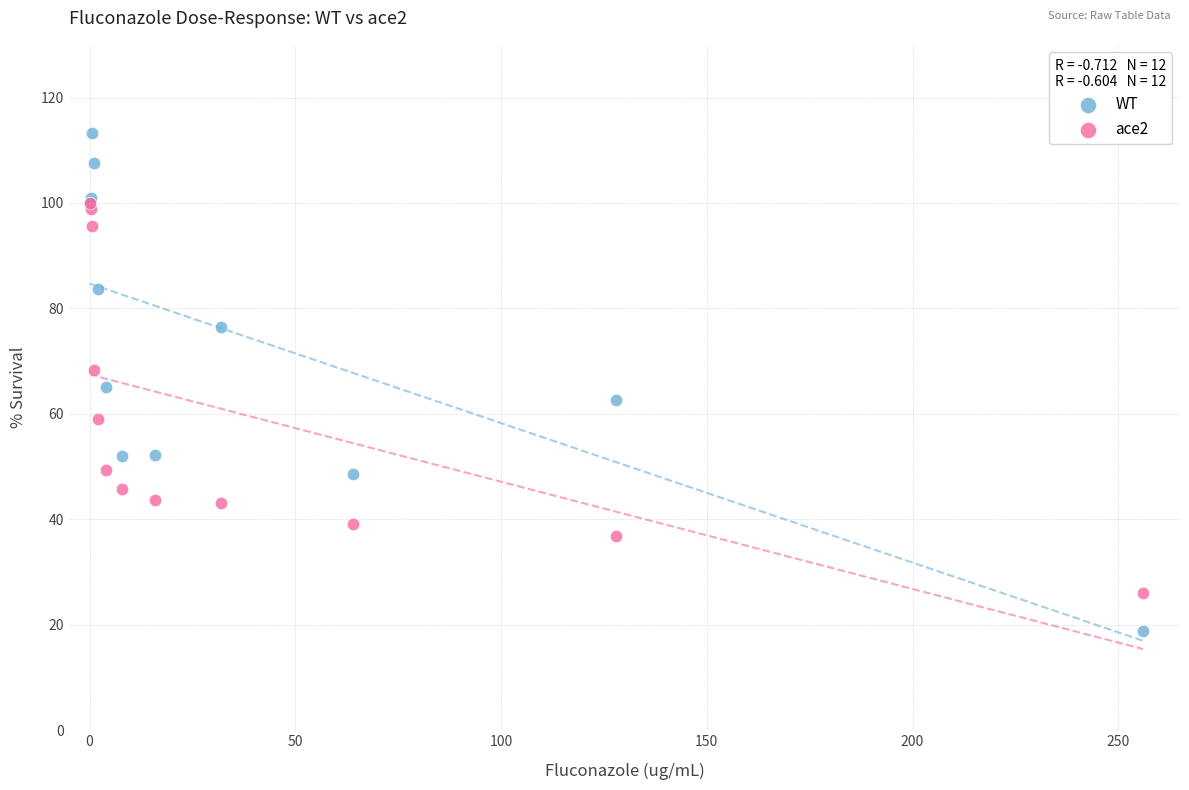

What are all the series names shown in the legend?

WT, ace2